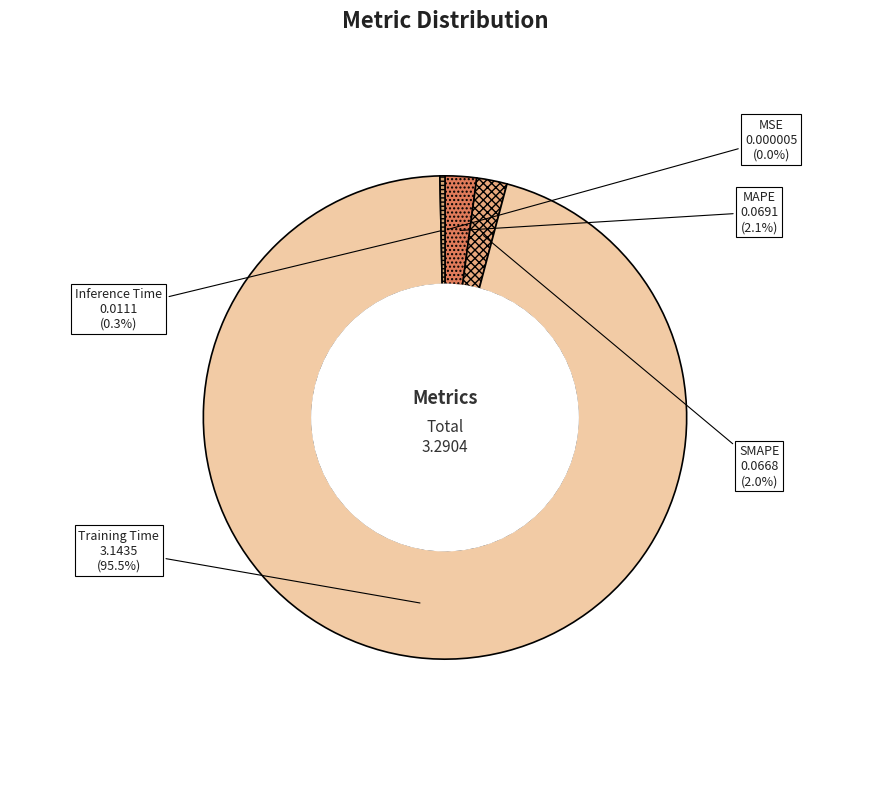

What is the largest slice in the pie chart?

Training Time